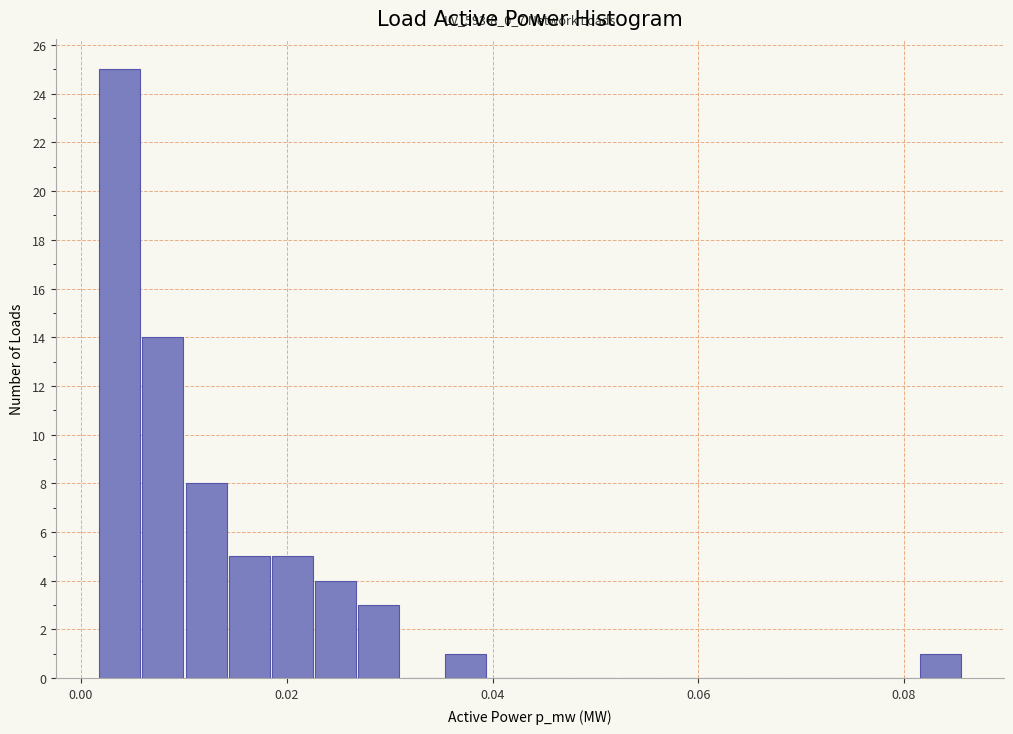

Read against the x-axis, roughly where is the centre of the tallest bar?

0.004